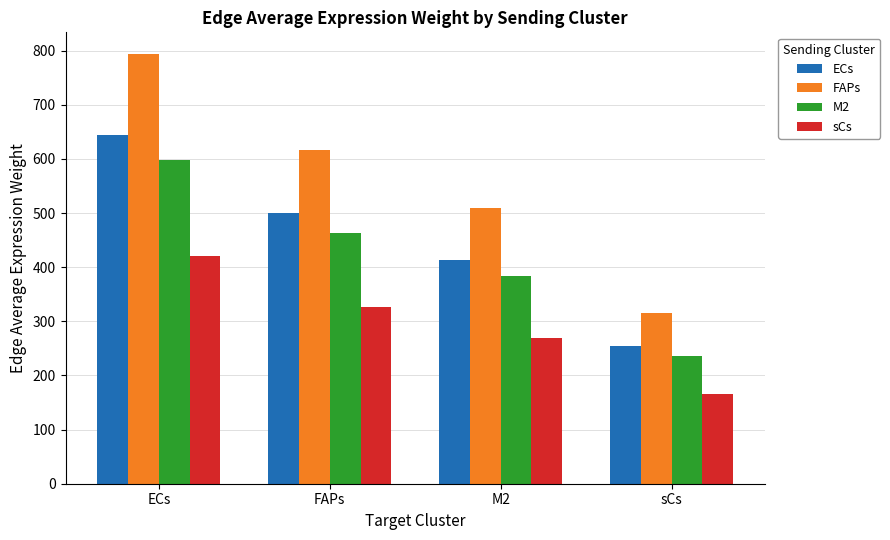

What is the difference between the highest and lowest values at ECs?

373.7